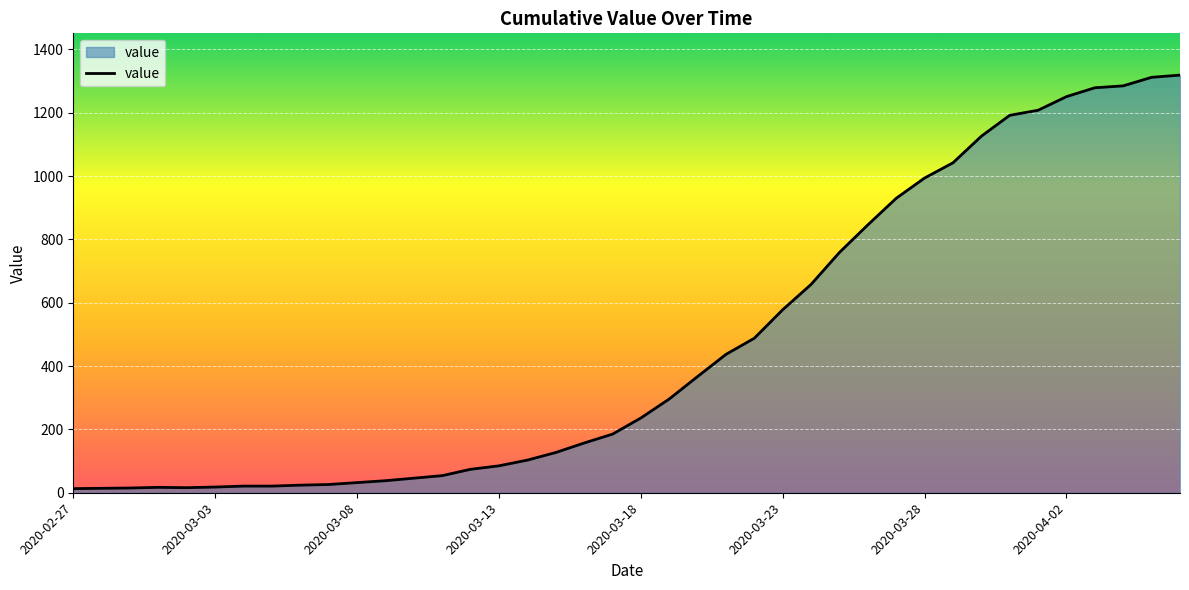

Does the chart have visible grid lines?

Yes